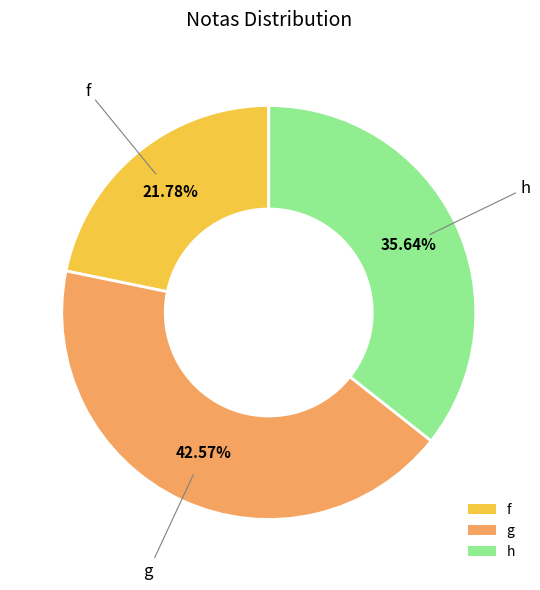

To the nearest percent, what portion does h represent?

36%